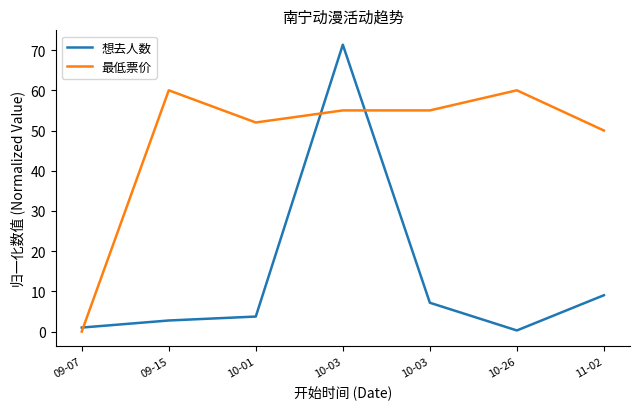

Is this an area chart (filled region under the line)?

No